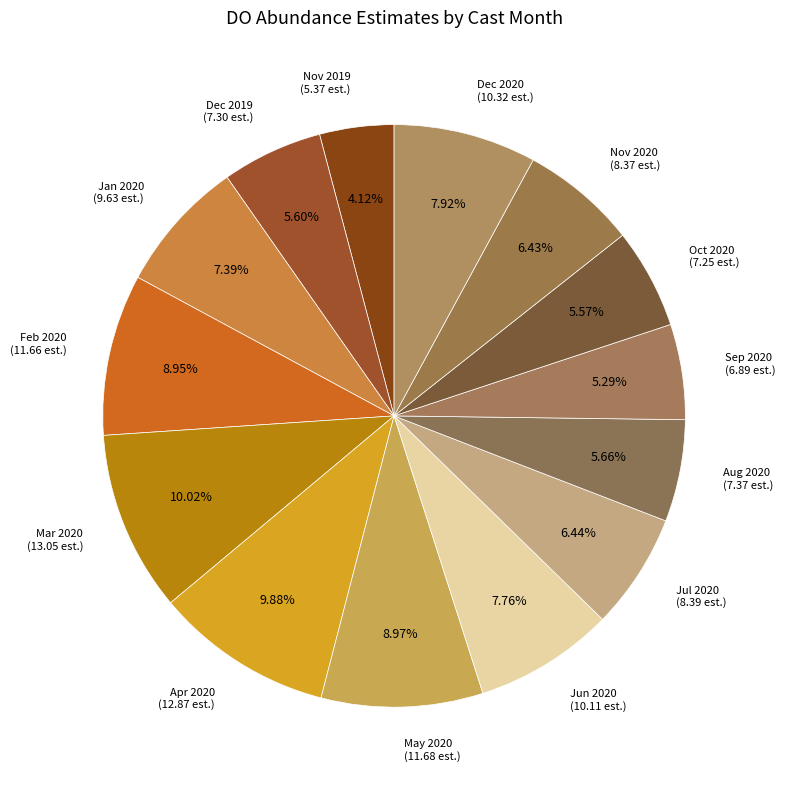

Between Nov 2019 and Apr 2020, which is larger?

Apr 2020